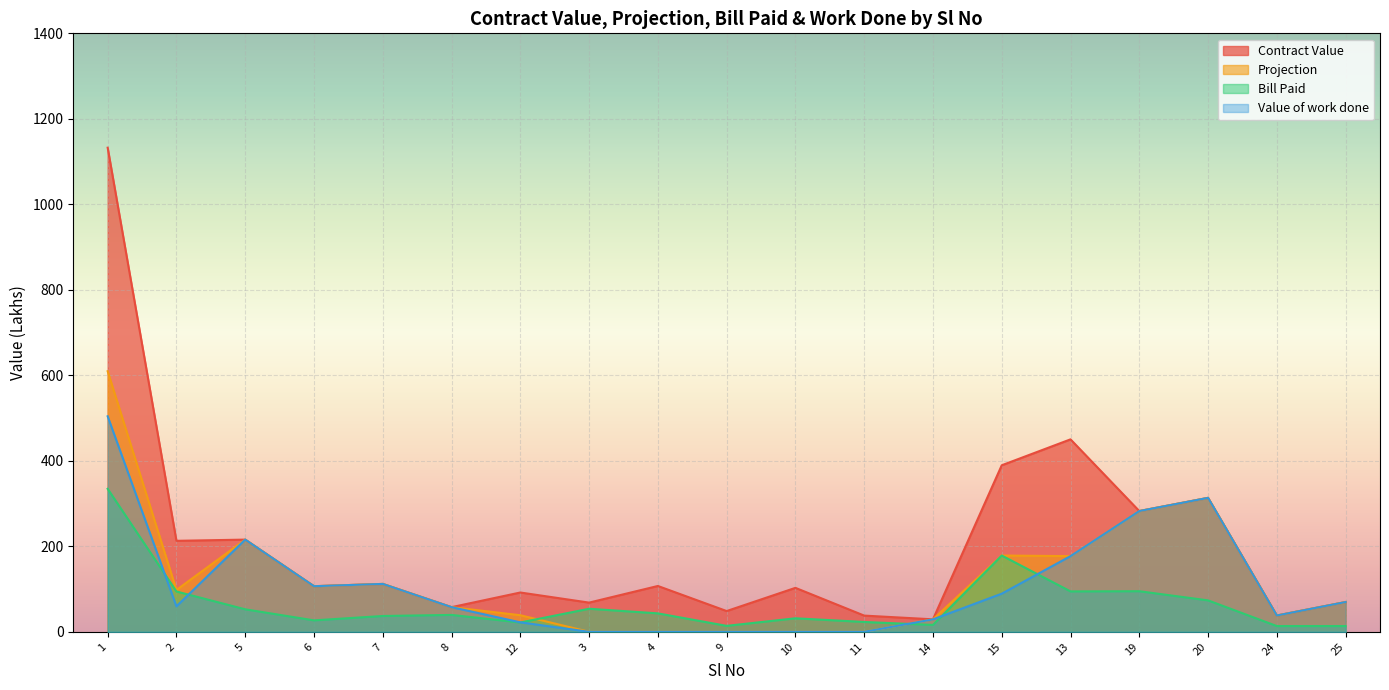

Reading left to right, transcribe all the data shown in this chart.

Contract Value: 1132.5	212.9	215.7	106.7	112.0	57.7	92.0	68.3	107.2	48.6	102.8	37.9	29.2	389.6	450.2	282.5	313.3	38.1	69.7
Projection: 609.6	97.9	215.7	106.7	112.0	57.7	38.8	0.0	0.0	0.0	0.0	0.0	29.2	178.5	177.1	282.5	313.3	38.1	69.7
Bill Paid: 334.5	94.3	52.6	26.8	37.0	39.5	21.8	53.9	43.2	13.9	31.6	23.1	16.1	178.5	94.5	95.0	73.5	13.4	13.4
Value of work done: 504.2	59.6	215.7	106.7	112.0	57.7	22.2	0.0	0.0	0.0	0.0	0.0	29.1	89.2	177.1	282.5	313.3	38.1	69.7